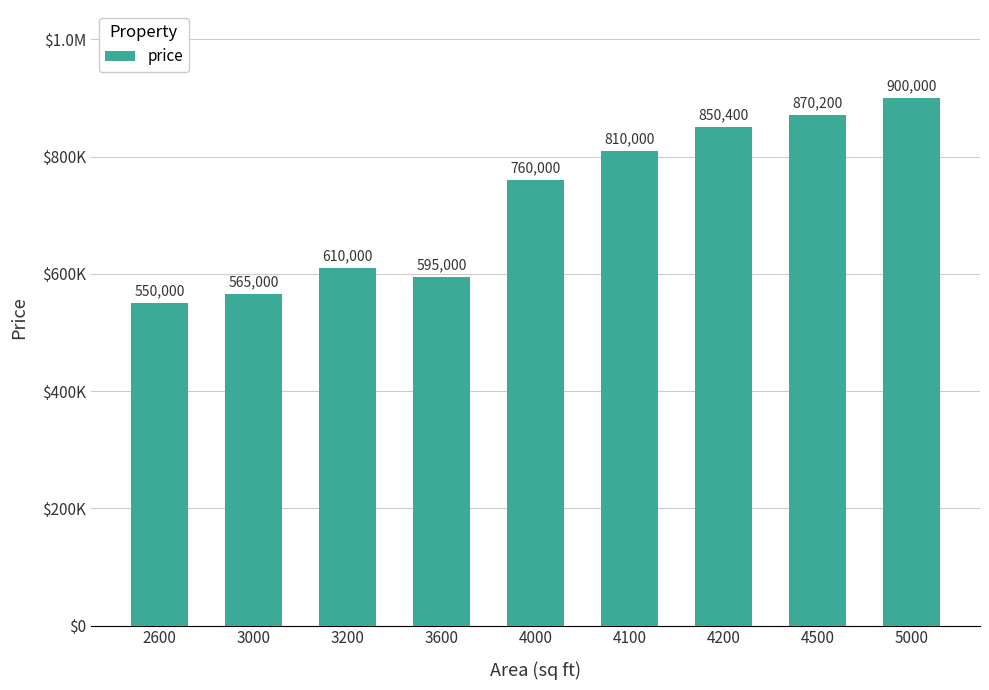

Does the chart contain any negative values?

No